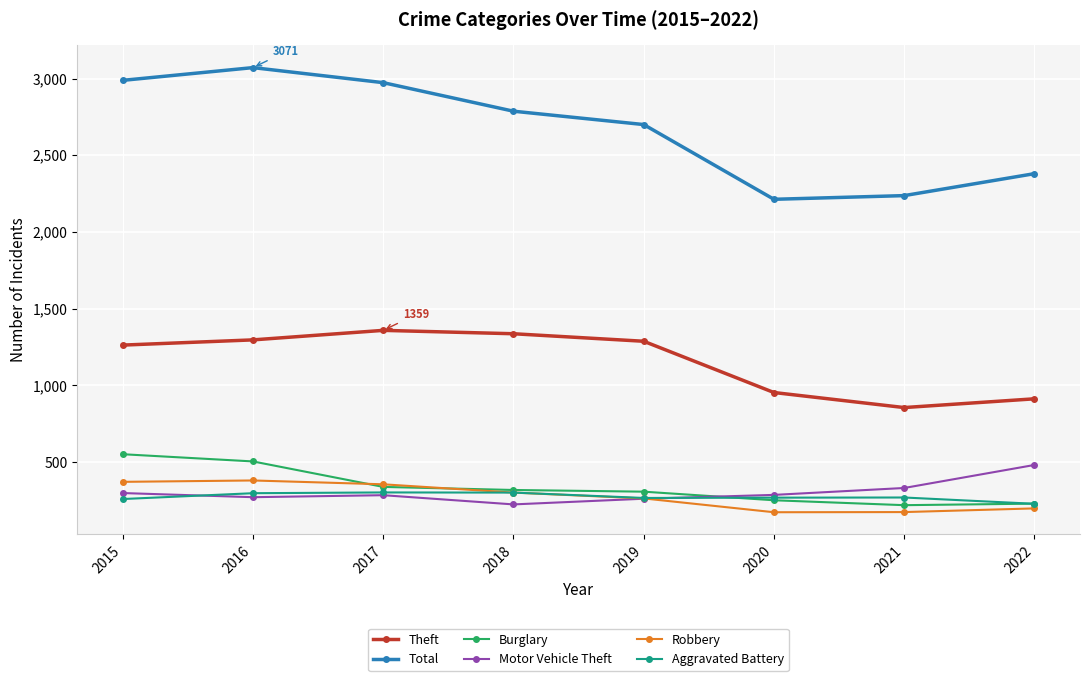

Which series has the largest range (max minus min)?

Total